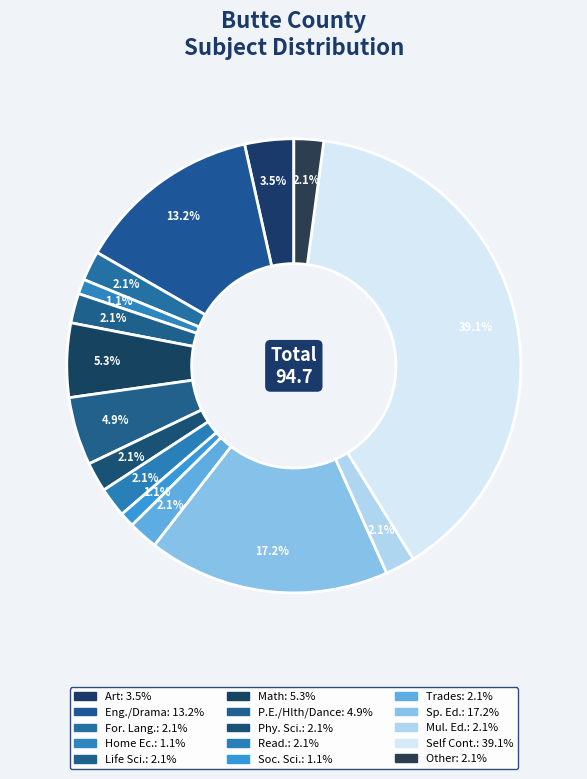

Is there any slice that represents more than half of the pie?

No